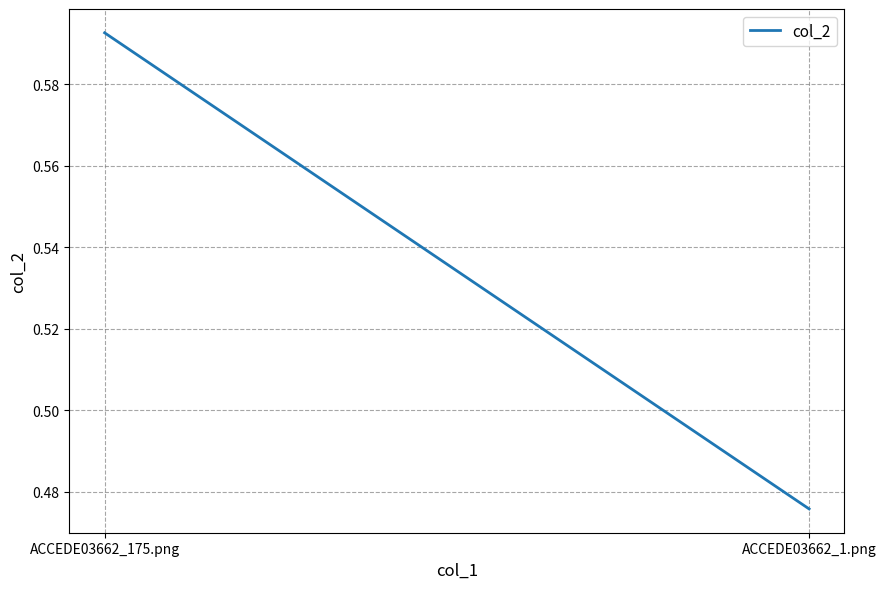

The value at ACCEDE03662_1.png is 0.5. True or false?

True